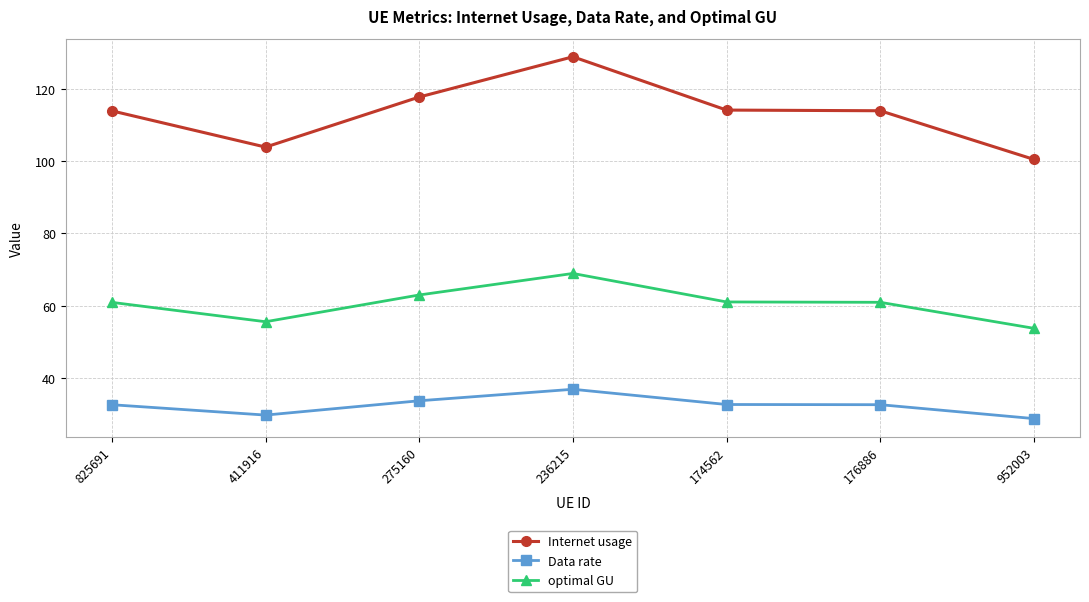

What is the label of the 4th point from the right?

236215